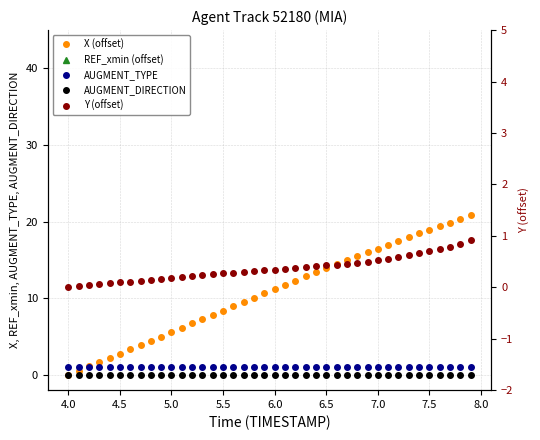

At which label does REF_xmin (offset) reach its peak?

4.0